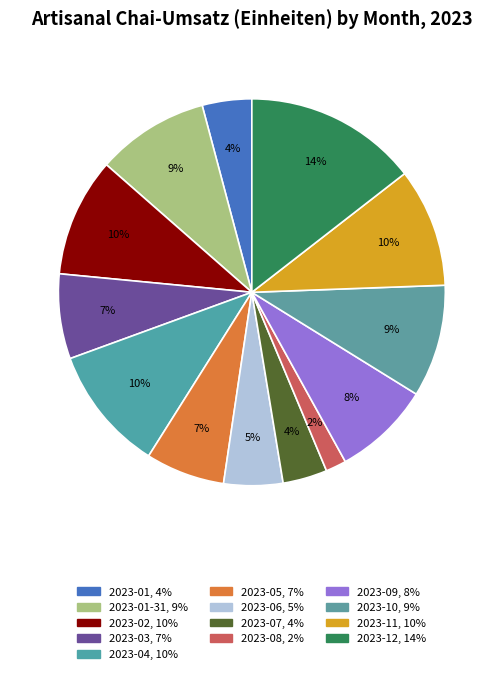

How many slices are in this pie chart?

13